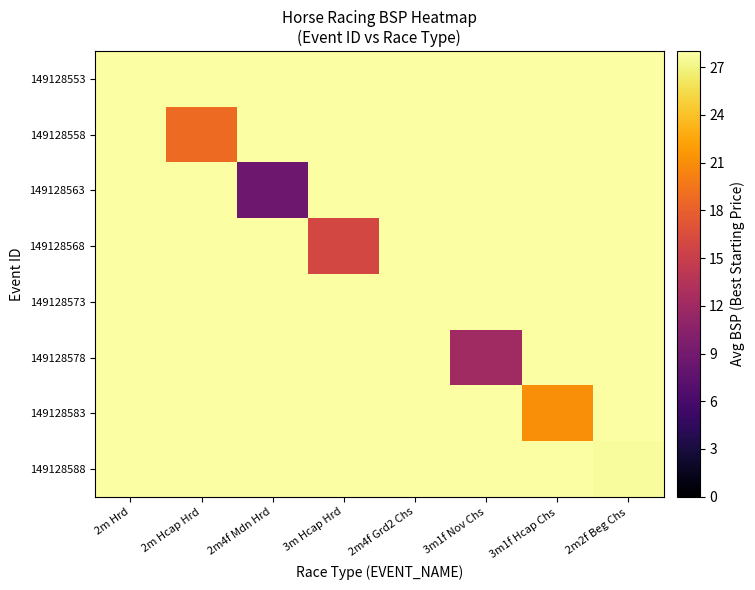

Which has a higher value, 2m Hrd or 2m Hcap Hrd?

2m Hrd